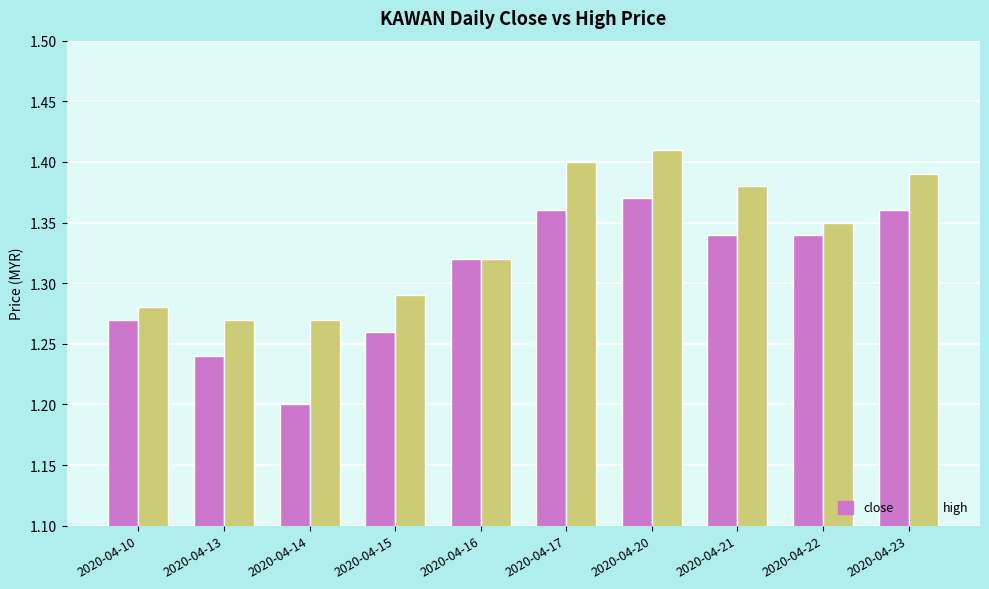

How many bars are there in total?

20